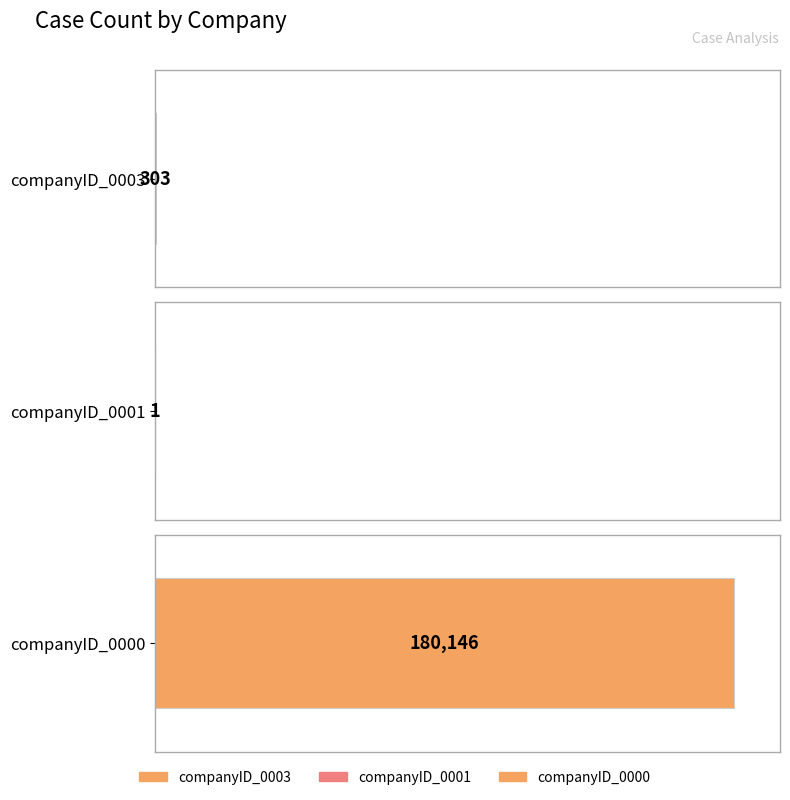

Approximately how many times larger is the value at companyID_0003 compared to companyID_0001?

303.0